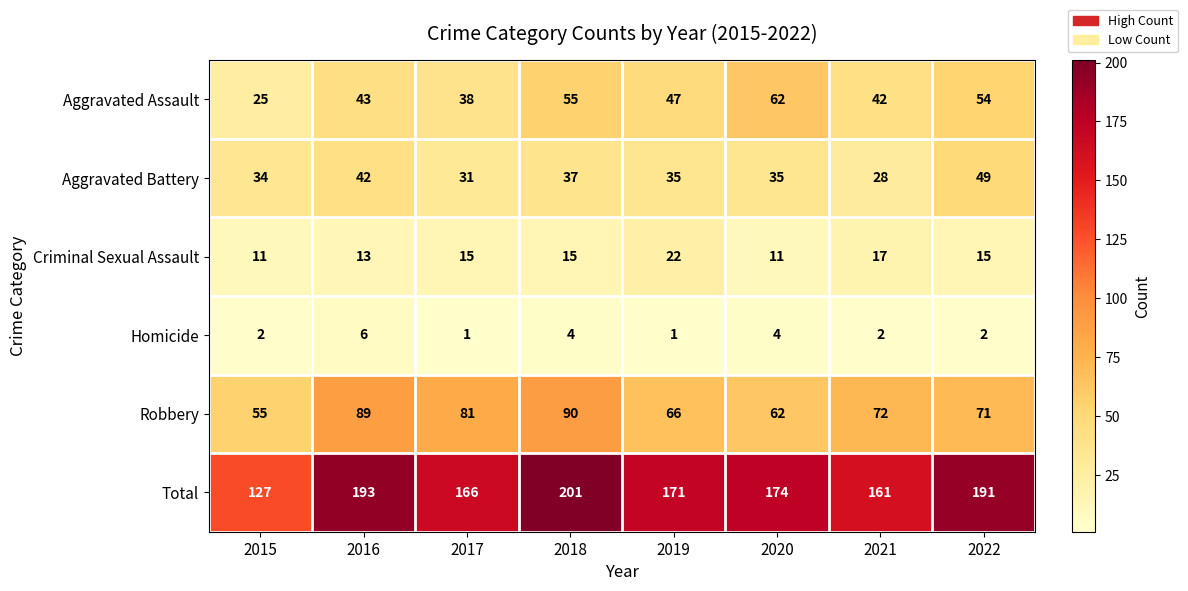

What is the difference between the second highest and minimum values in the Criminal Sexual Assault series?

6